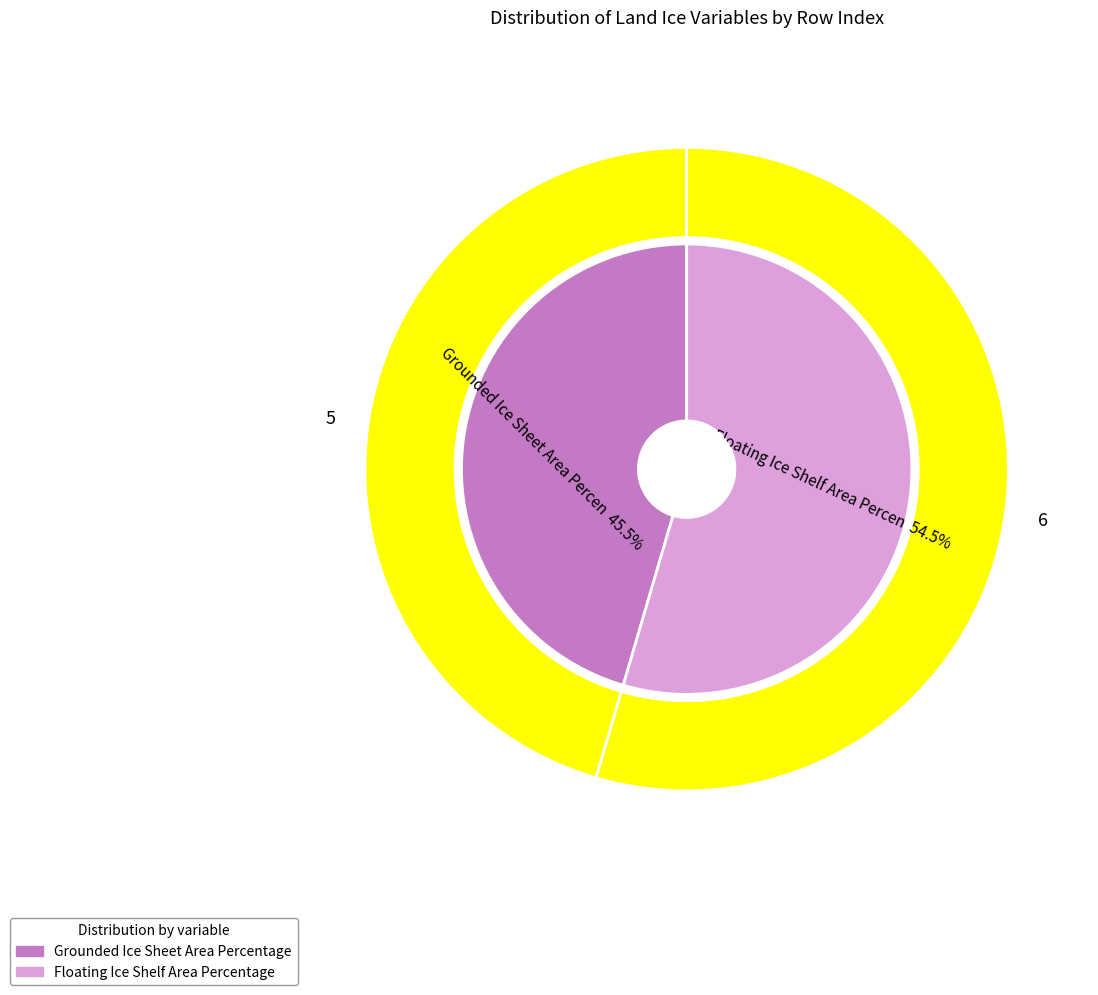

Which category accounts for the majority?

Floating Ice Shelf Area Percentage